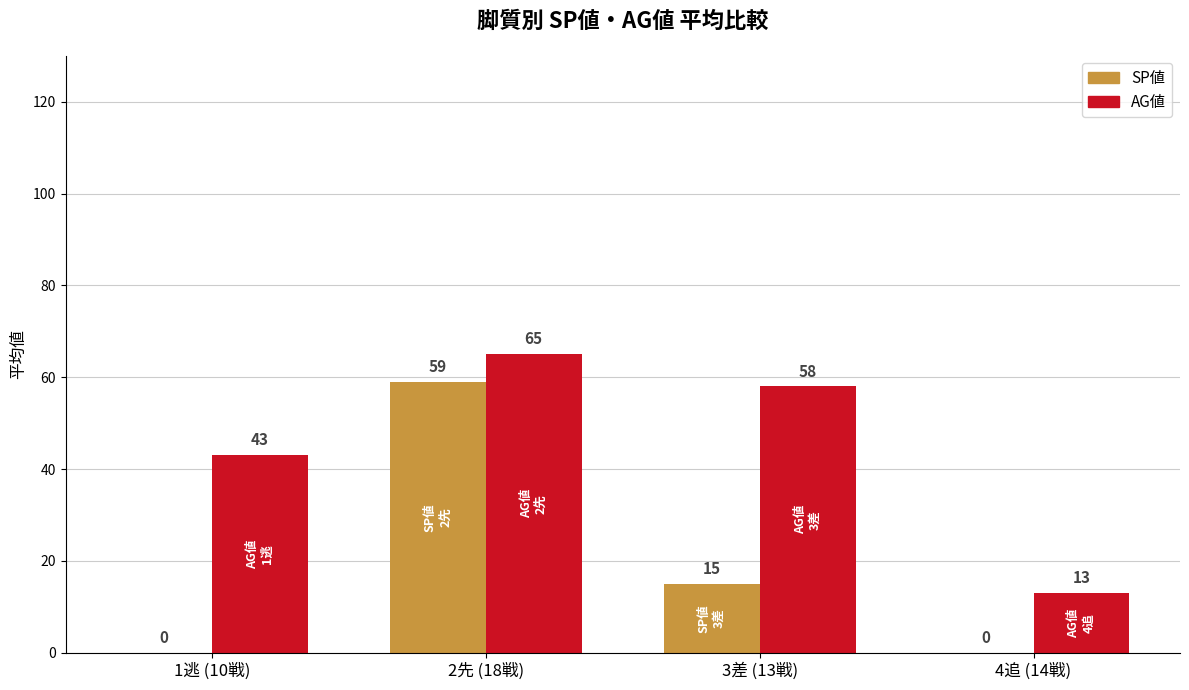

The AG値 series shows 20 at 4追 (14戦). True or false?

False